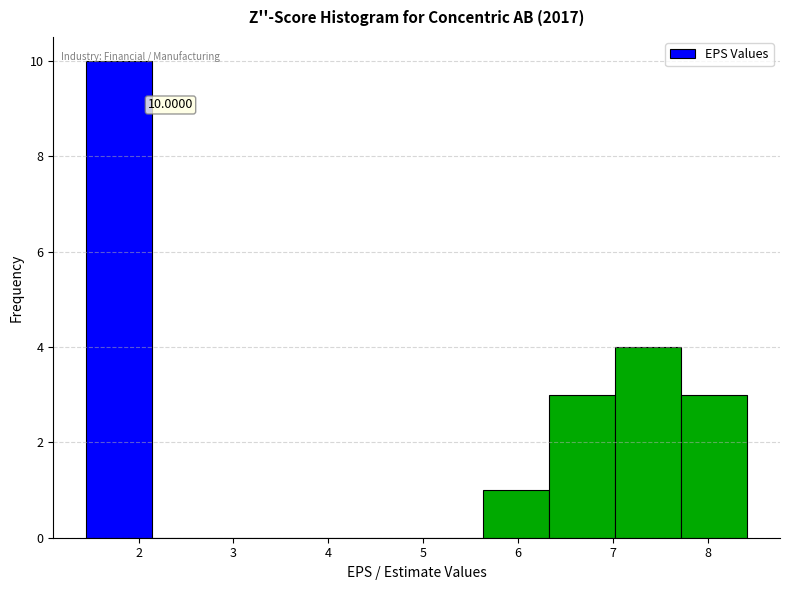

Over which range of the x-axis is the bar tallest?

1.5 to 2.1